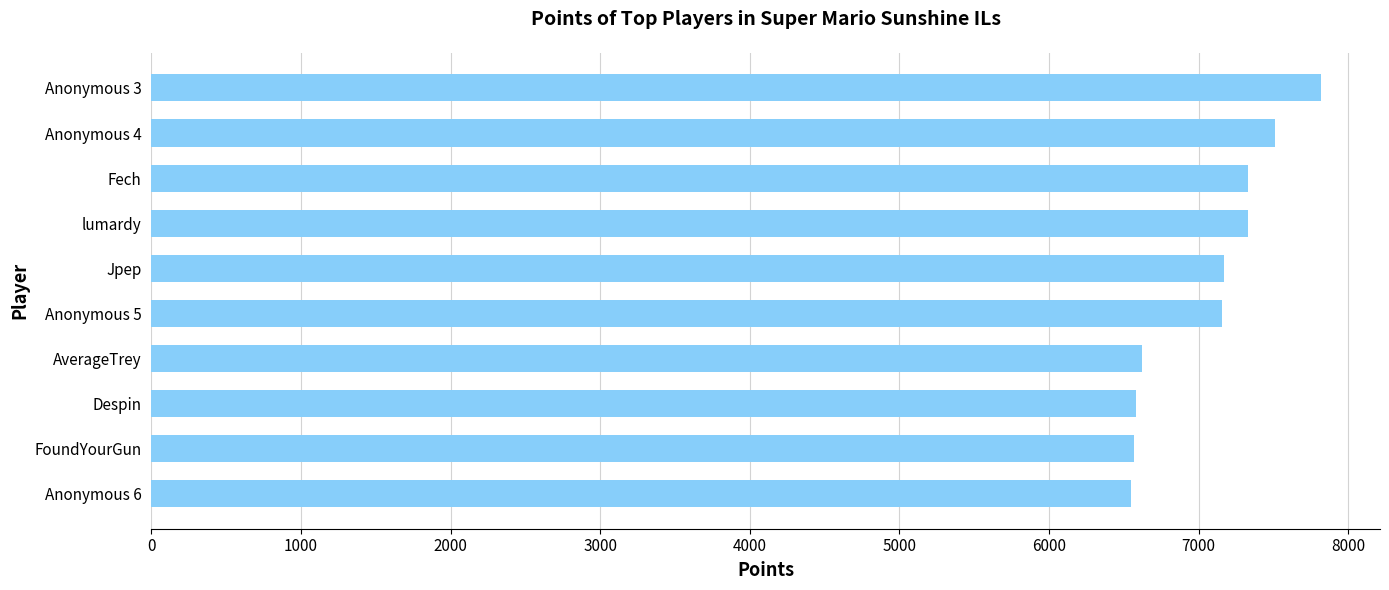

Does the chart contain stacked bars?

No